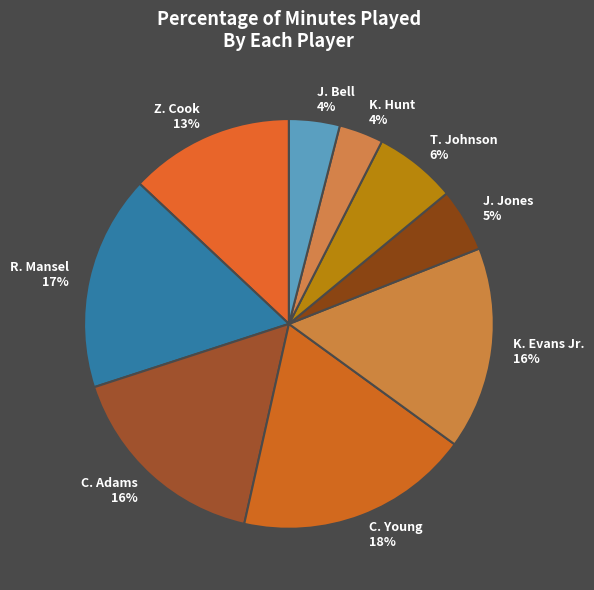

Which slice is the largest?

C. Young